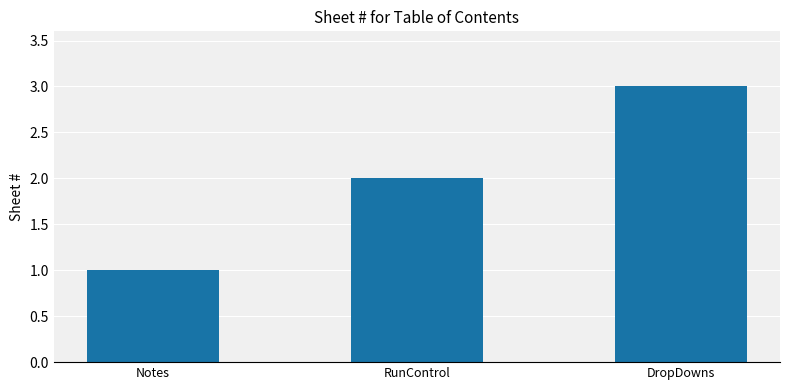

Count the values in the range 1 to 3.

3